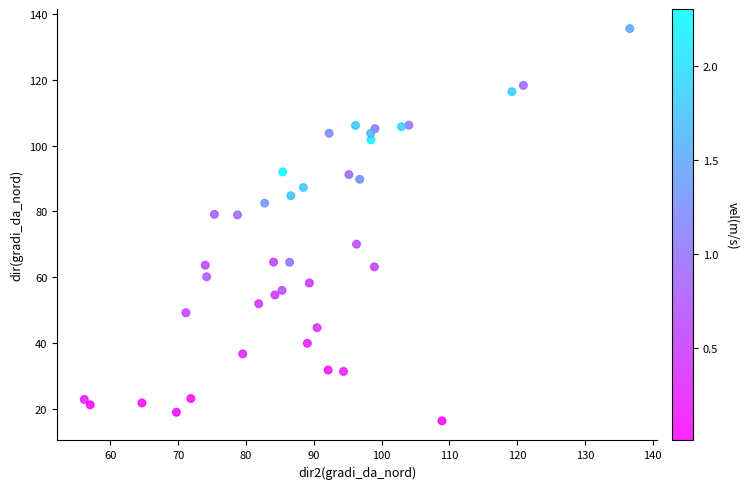

What is the range of Y values (max minus min)?

119.1